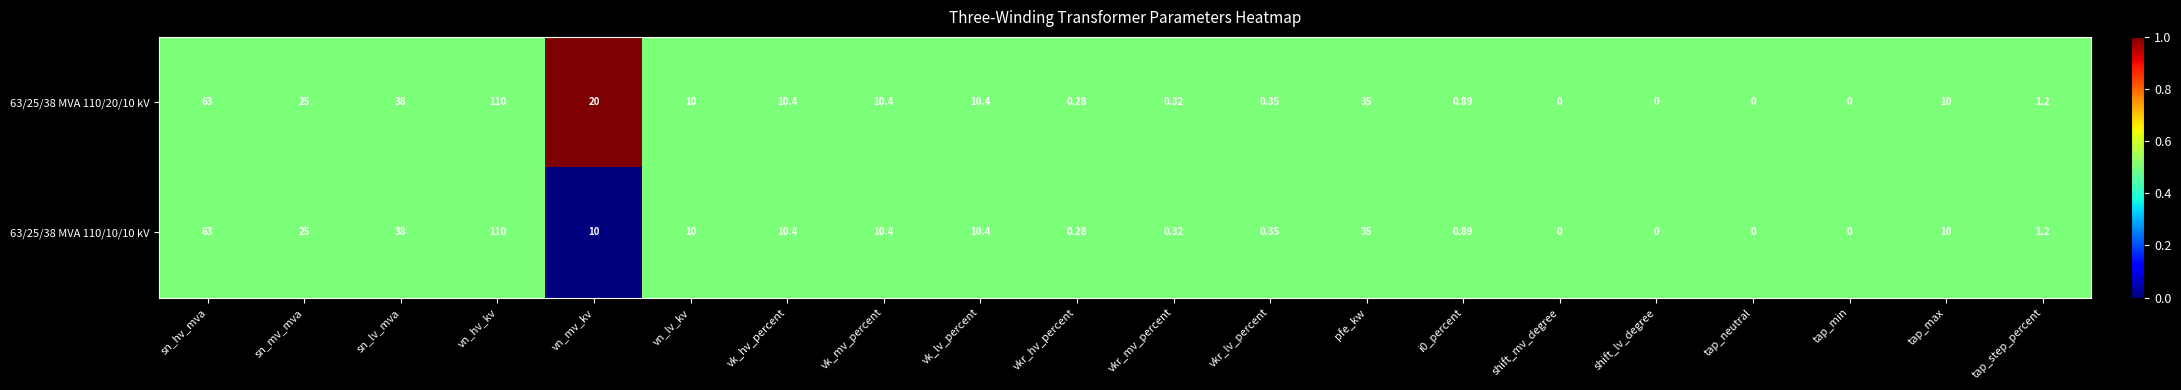

At which label is 63/25/38 MVA 110/20/10 kV closest to 55?

sn_hv_mva